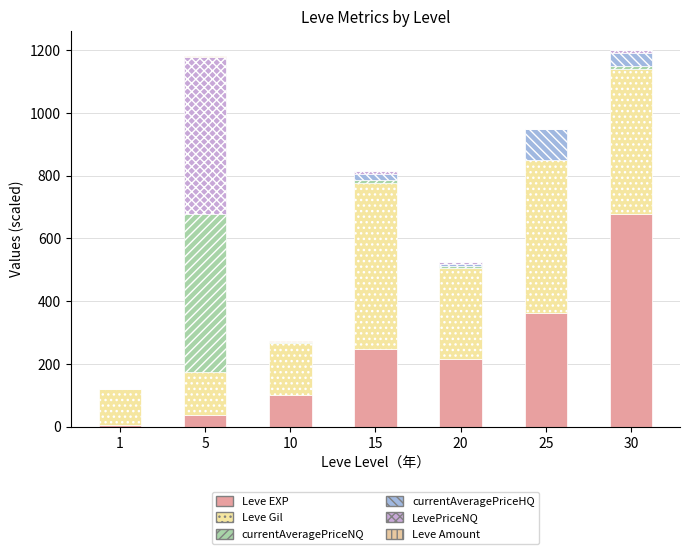

Rank the series at 10 from lowest to highest value.

currentAveragePriceHQ, Leve Amount, currentAveragePriceNQ, LevePriceNQ, Leve EXP, Leve Gil